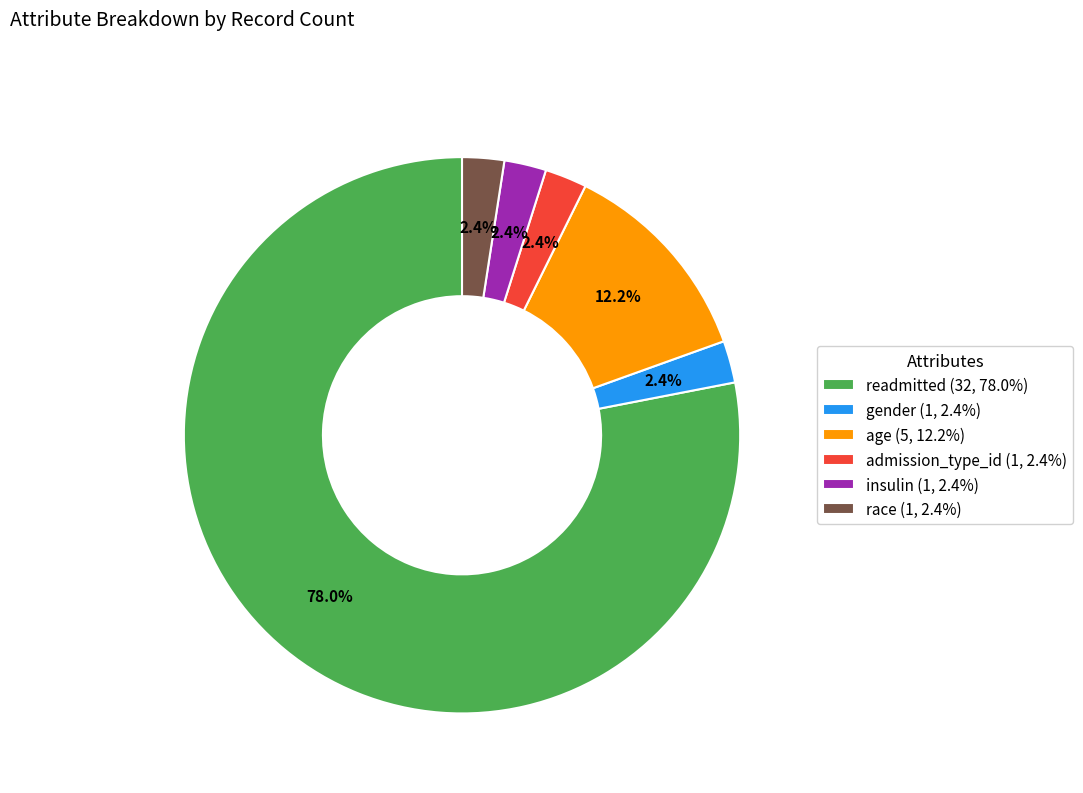

What is the largest slice in the pie chart?

readmitted